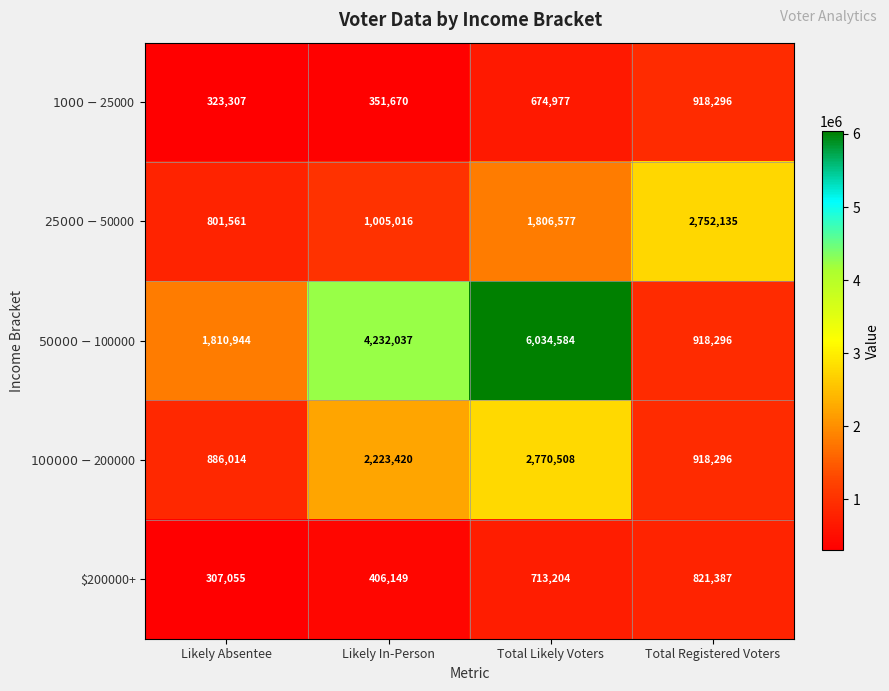

What is the total value across all series at Likely In-Person?

8218292